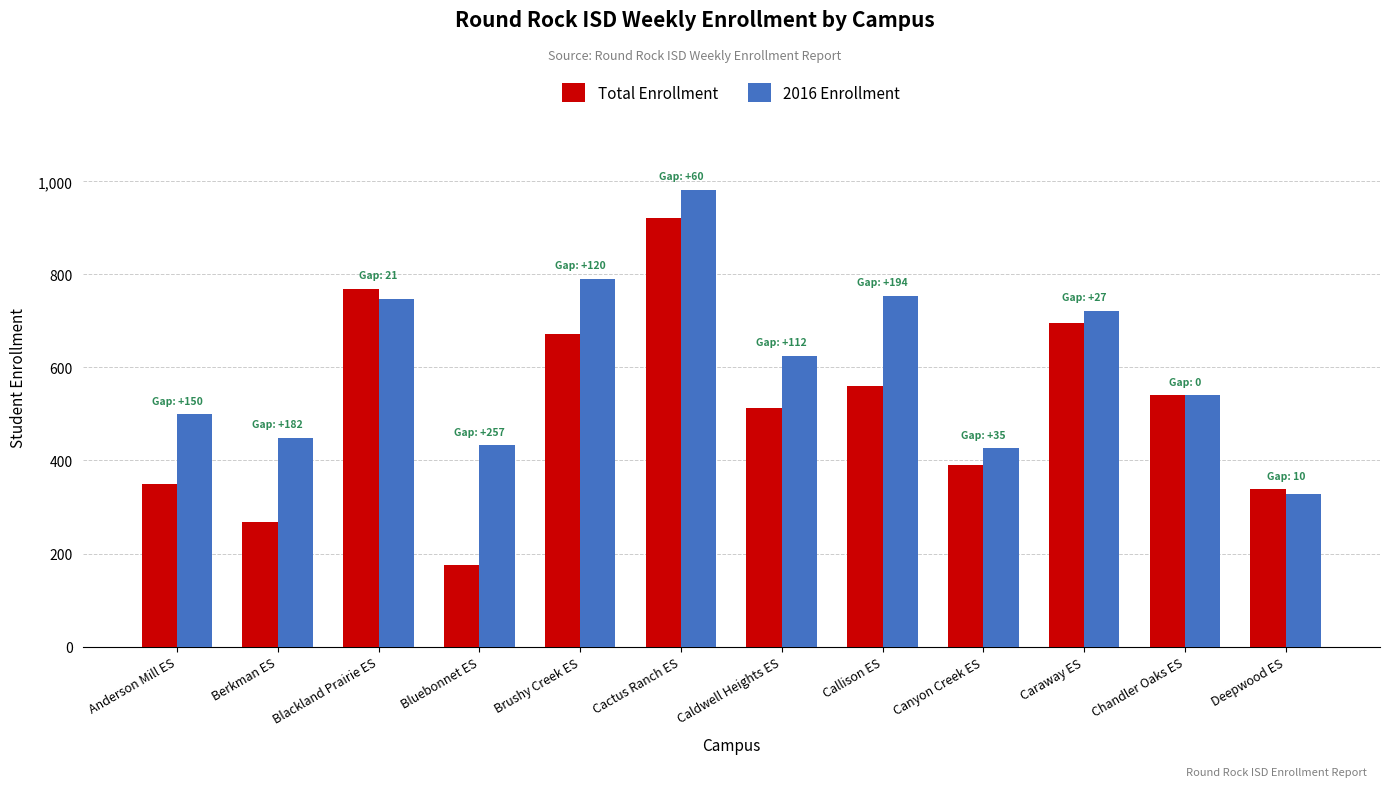

What is the value of the 2016 Enrollment bar at the 12th from the left?

328